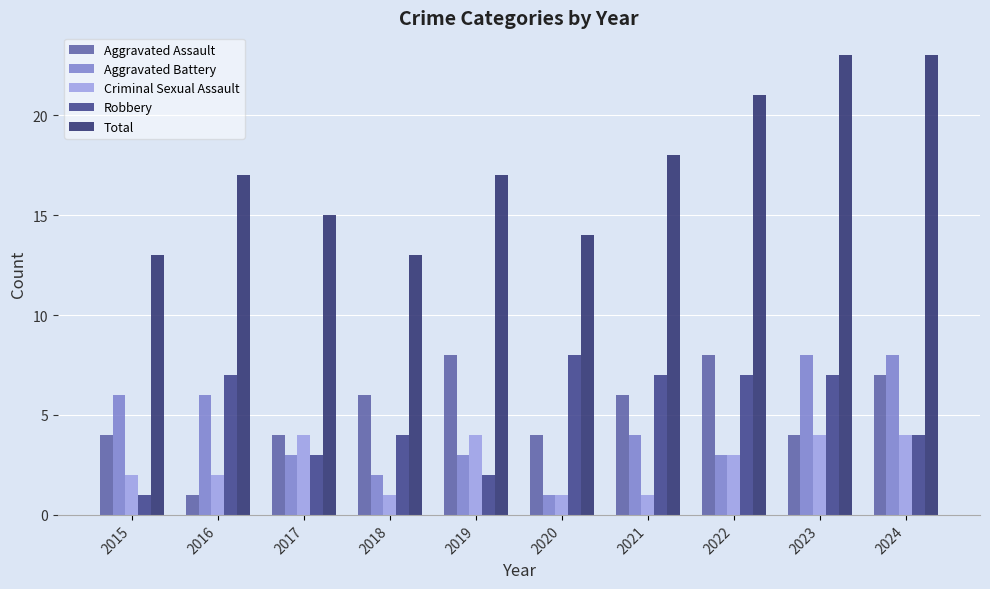

Reading left to right, list all the values displayed in this chart.

Aggravated Assault: 2015=4	2016=1	2017=4	2018=6	2019=8	2020=4	2021=6	2022=8	2023=4	2024=7
Aggravated Battery: 2015=6	2016=6	2017=3	2018=2	2019=3	2020=1	2021=4	2022=3	2023=8	2024=8
Criminal Sexual Assault: 2015=2	2016=2	2017=4	2018=1	2019=4	2020=1	2021=1	2022=3	2023=4	2024=4
Robbery: 2015=1	2016=7	2017=3	2018=4	2019=2	2020=8	2021=7	2022=7	2023=7	2024=4
Total: 2015=13	2016=17	2017=15	2018=13	2019=17	2020=14	2021=18	2022=21	2023=23	2024=23